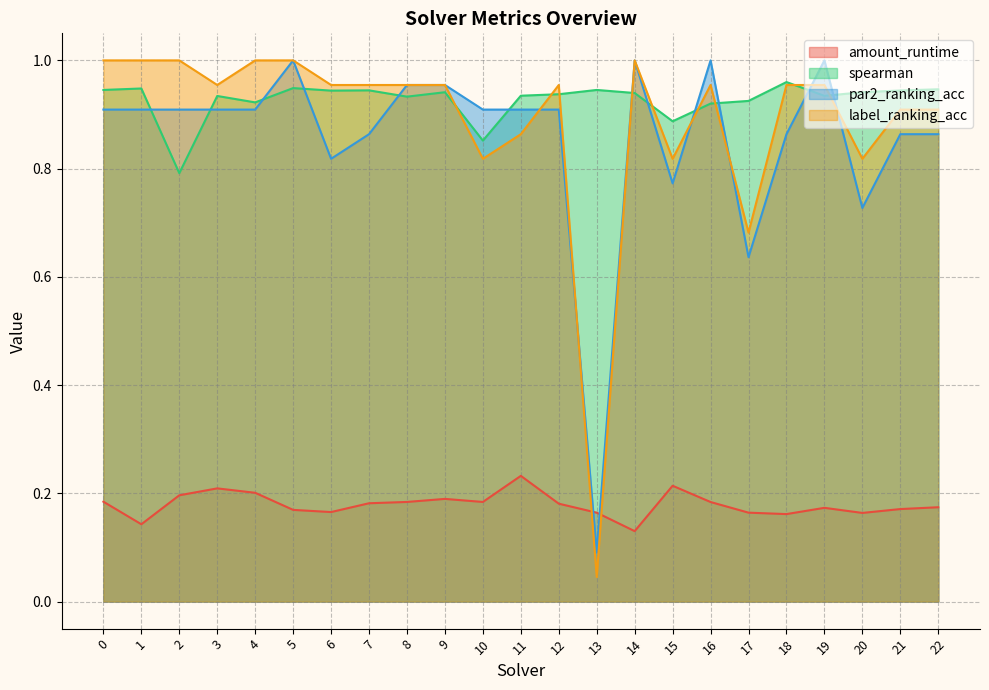

What is the total value across all series at 5?

3.1